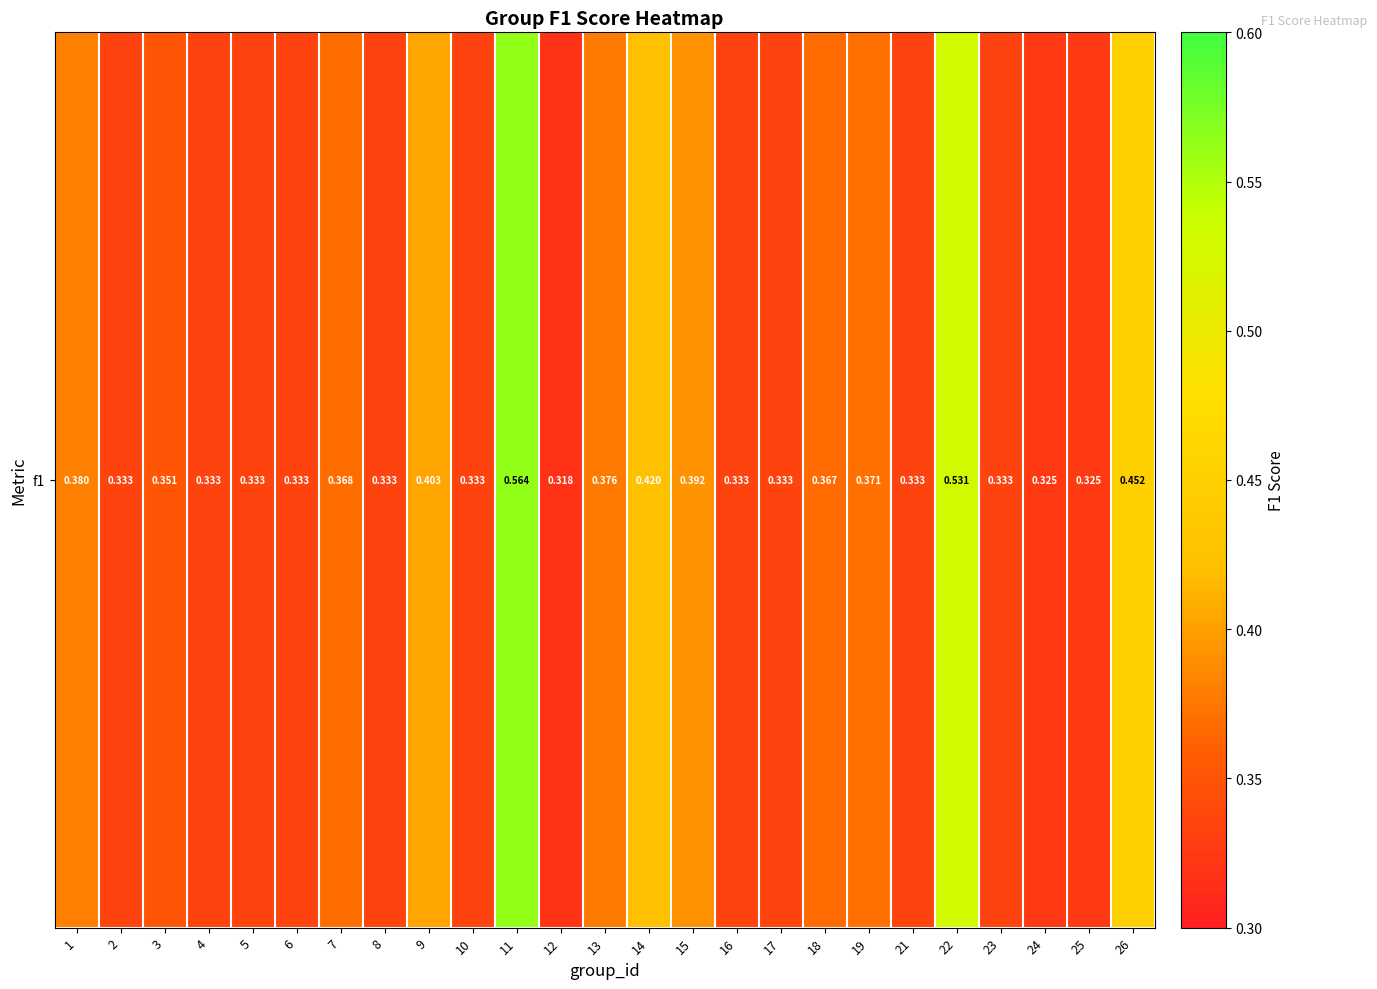

Reading left to right, extract all data points from this chart.

1=0.4	2=0.3	3=0.4	4=0.3	5=0.3	6=0.3	7=0.4	8=0.3	9=0.4	10=0.3	11=0.6	12=0.3	13=0.4	14=0.4	15=0.4	16=0.3	17=0.3	18=0.4	19=0.4	21=0.3	22=0.5	23=0.3	24=0.3	25=0.3	26=0.5